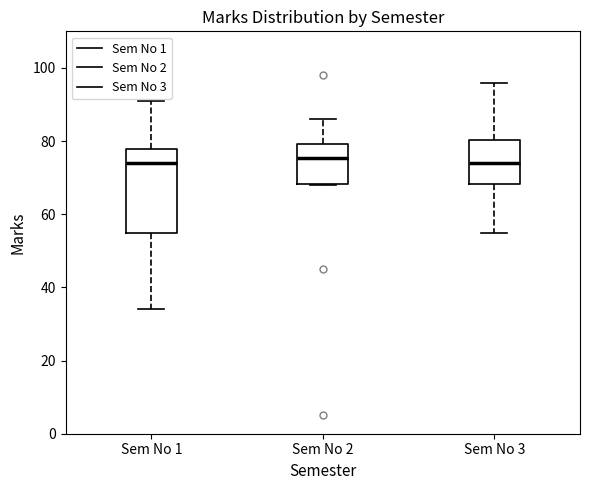

Where is the upper edge of the box for Sem No 1 on the y-axis? The values are not printed on the chart, so give them approximately, as read against the axis.

78